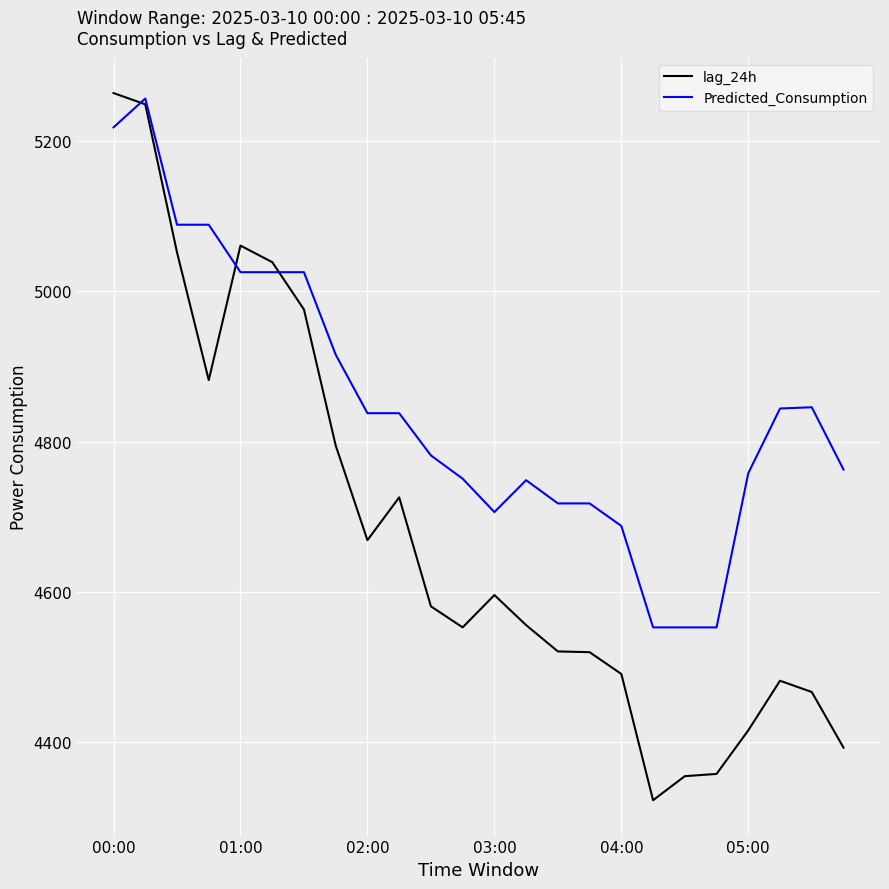

What are all the series names shown in the legend?

lag_24h, Predicted_Consumption